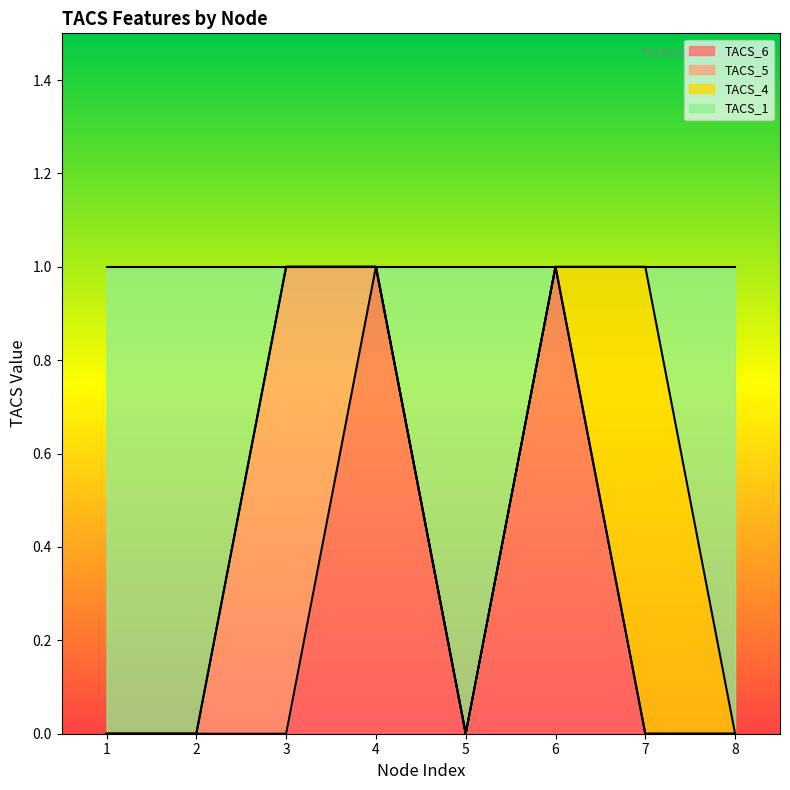

The value of TACS_6 at 8 is 0. True or false?

True